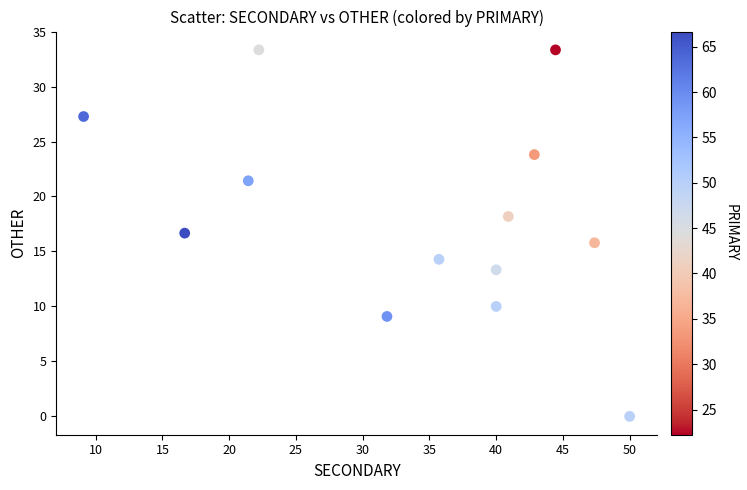

What is the range of Y values (max minus min)?

33.3